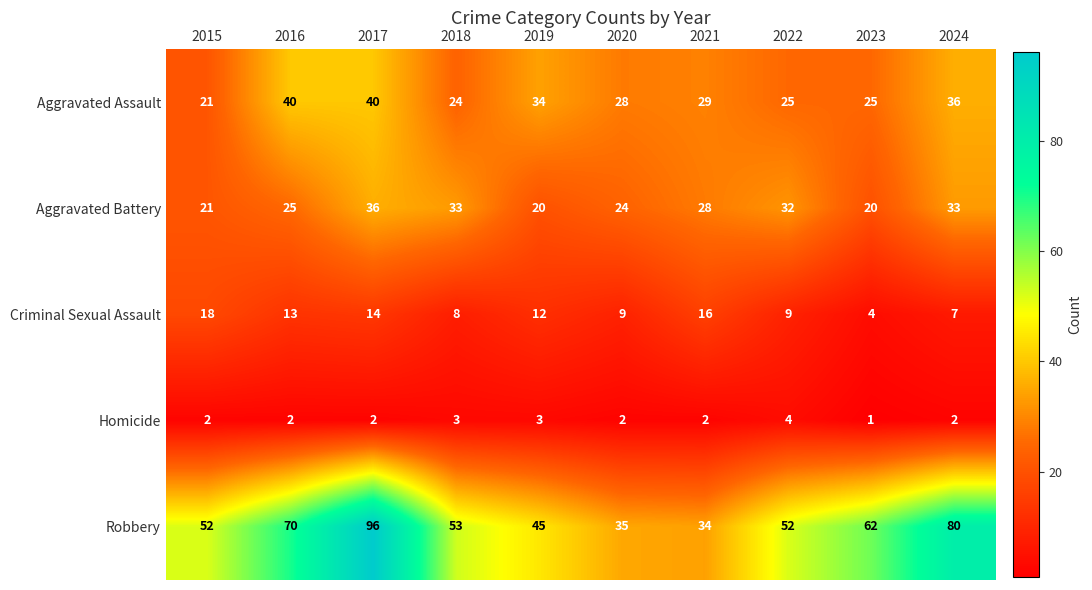

What is the maximum value for Aggravated Battery?

36